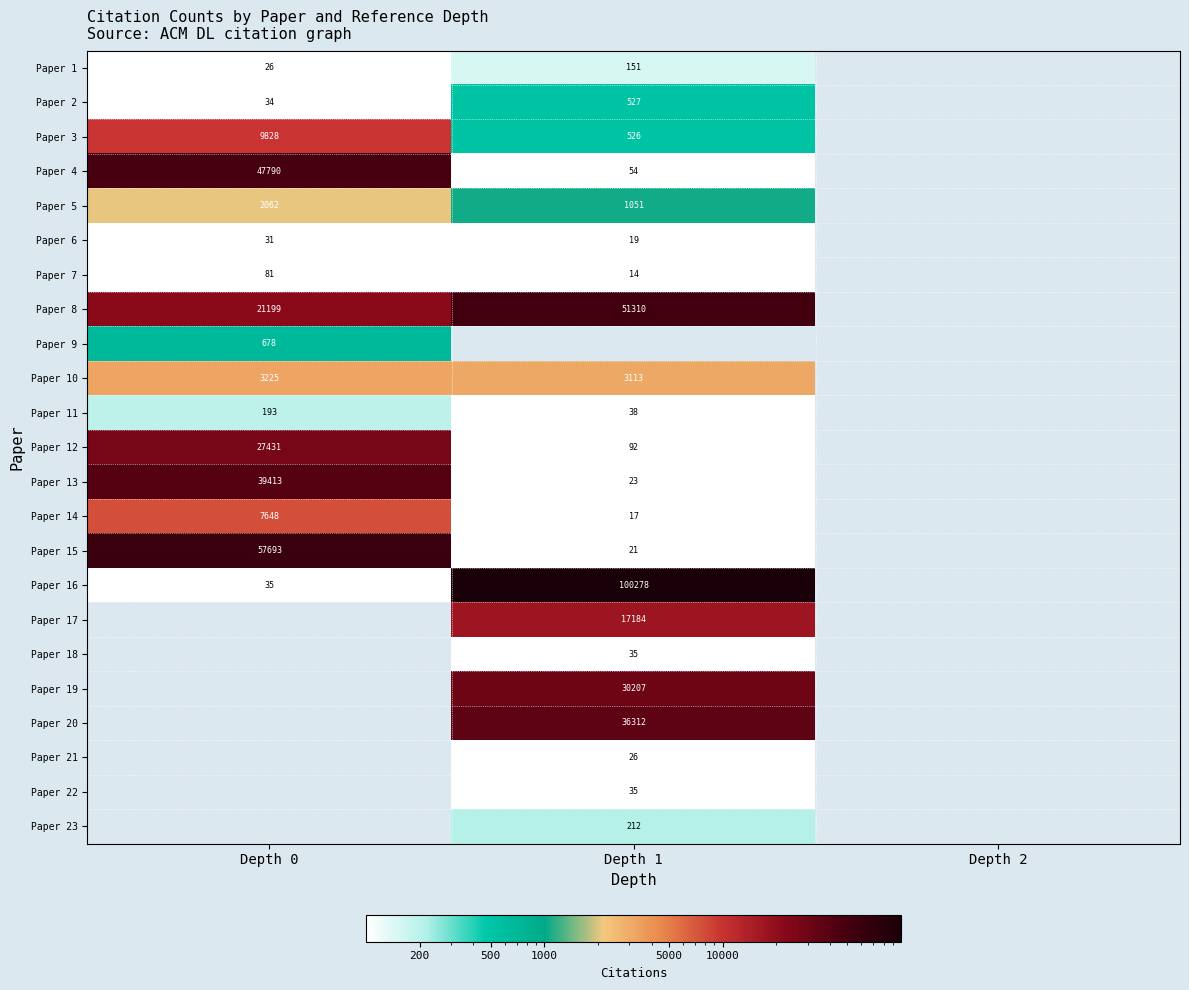

Is the value of Paper 12 at Depth 0 greater than the value of Paper 23 at Depth 1?

Yes